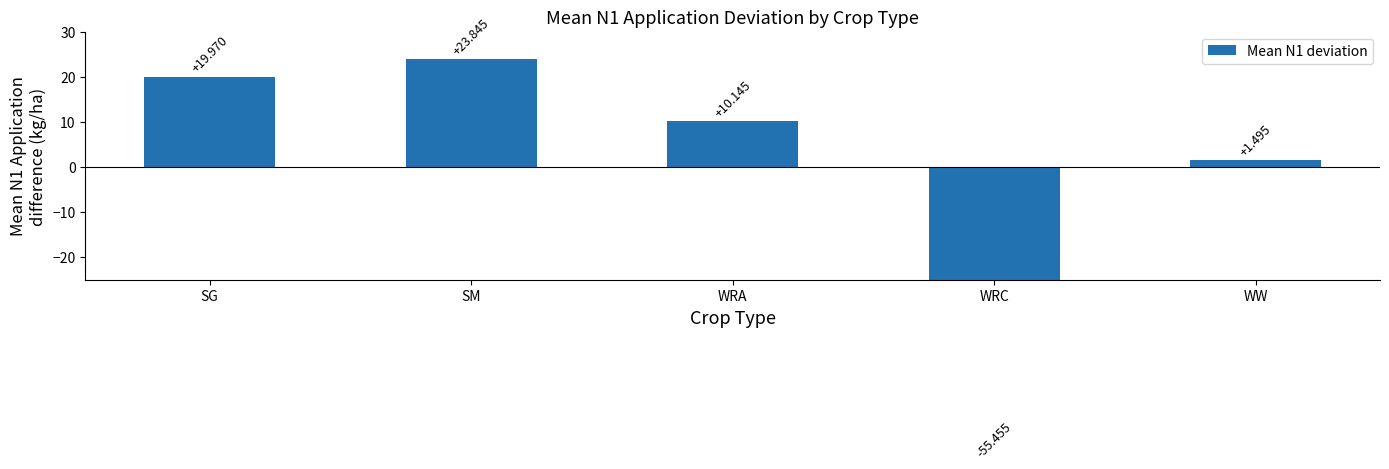

What is the label of the 4th bar from the right?

SM